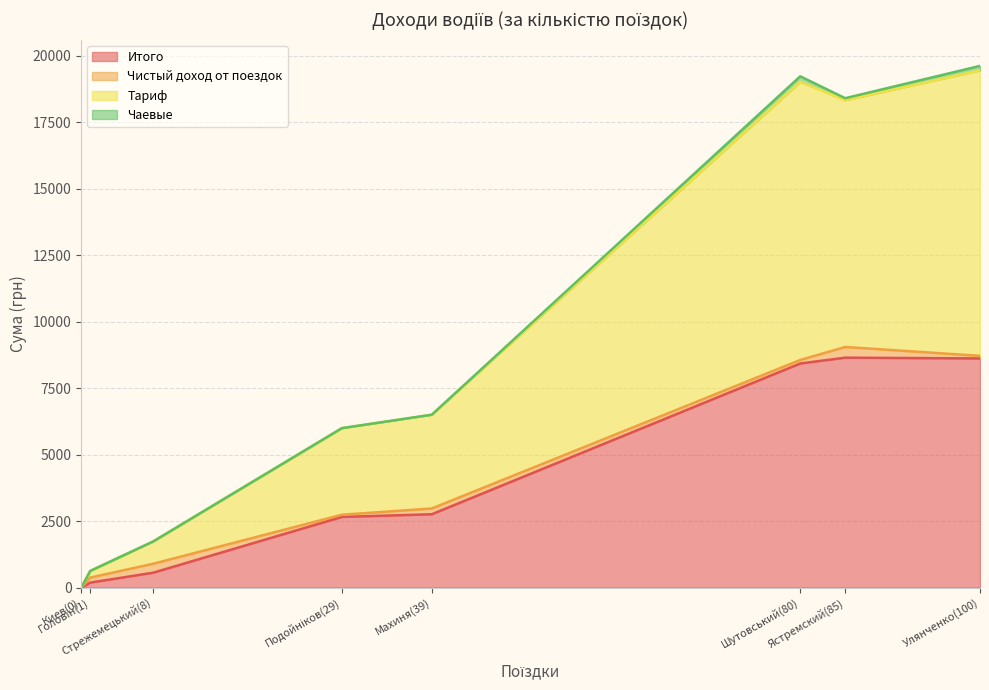

True or false: Чистый доход от поездок and Тариф intersect in this chart.

False